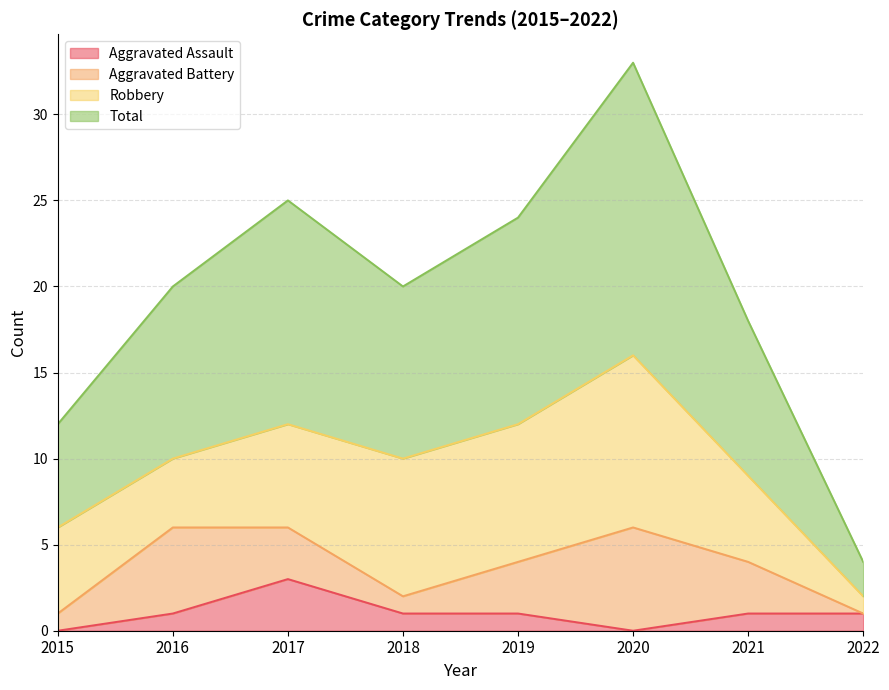

How many interior local valleys does the Total series have?

1